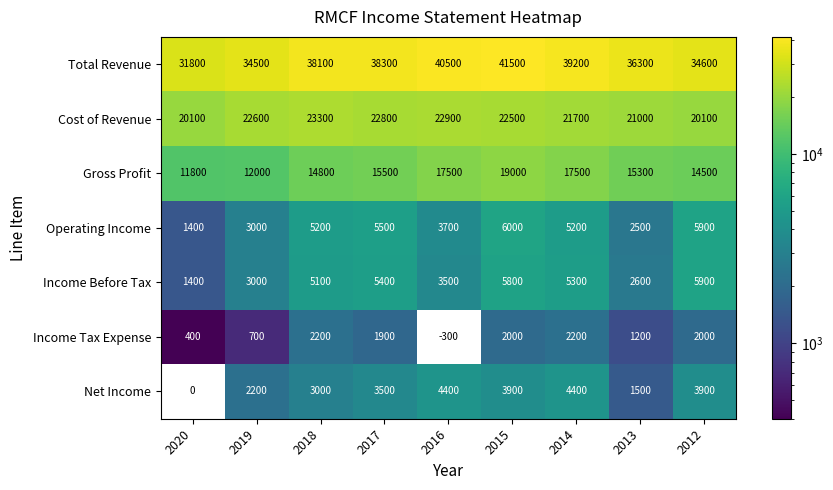

List the labels in order of Income Before Tax value, smallest first.

2020, 2013, 2019, 2016, 2018, 2014, 2017, 2015, 2012